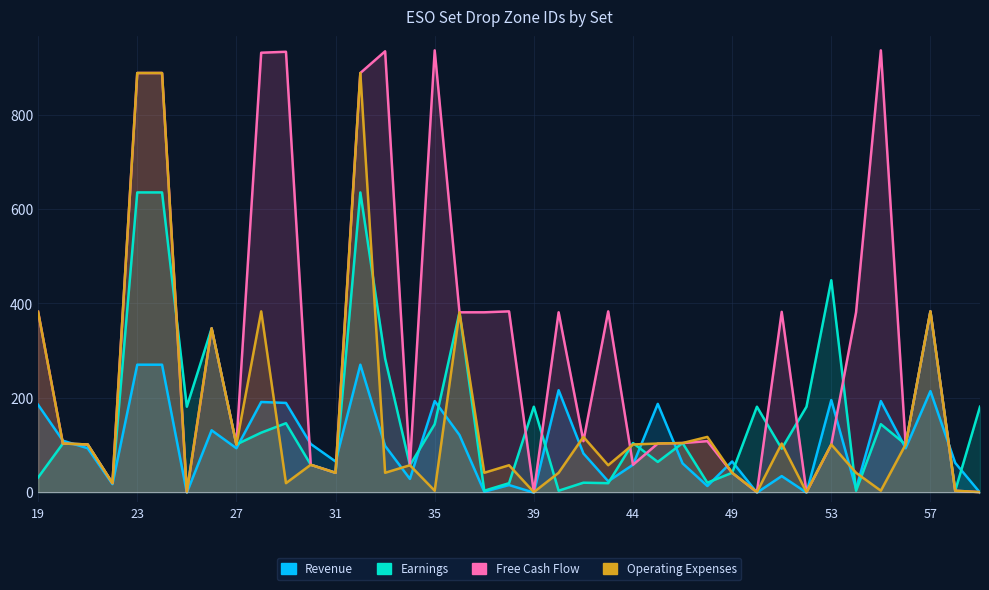

Rank the series by their maximum value, from lowest to highest.

Revenue, Earnings, Operating Expenses, Free Cash Flow